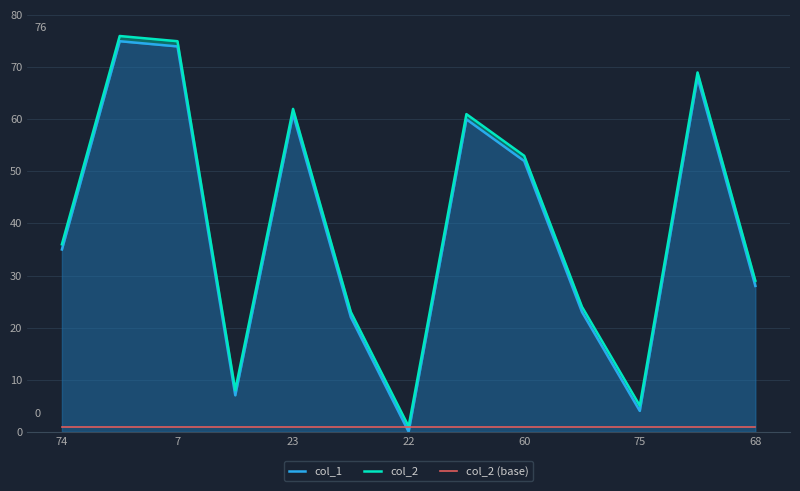

What is the sum of all col_1 values?

509